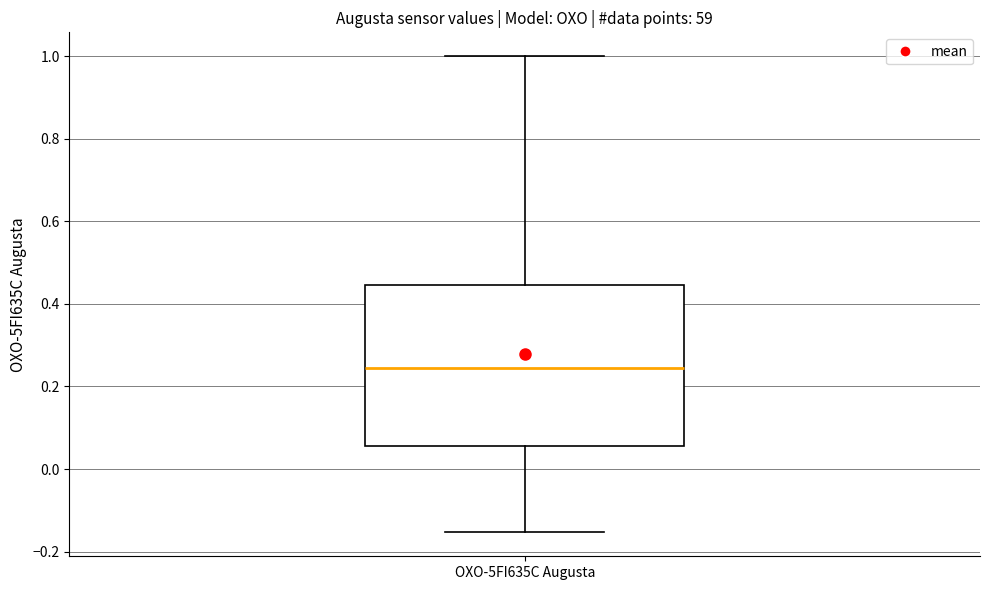

Read this box plot against the y-axis: the position of the median line, the range covered by the box, and the ends of both whiskers. The values are not printed on the chart, so give them approximately, as read against the axis.

median 0.24, box 0.06 to 0.44, whiskers -0.16 to 1.00